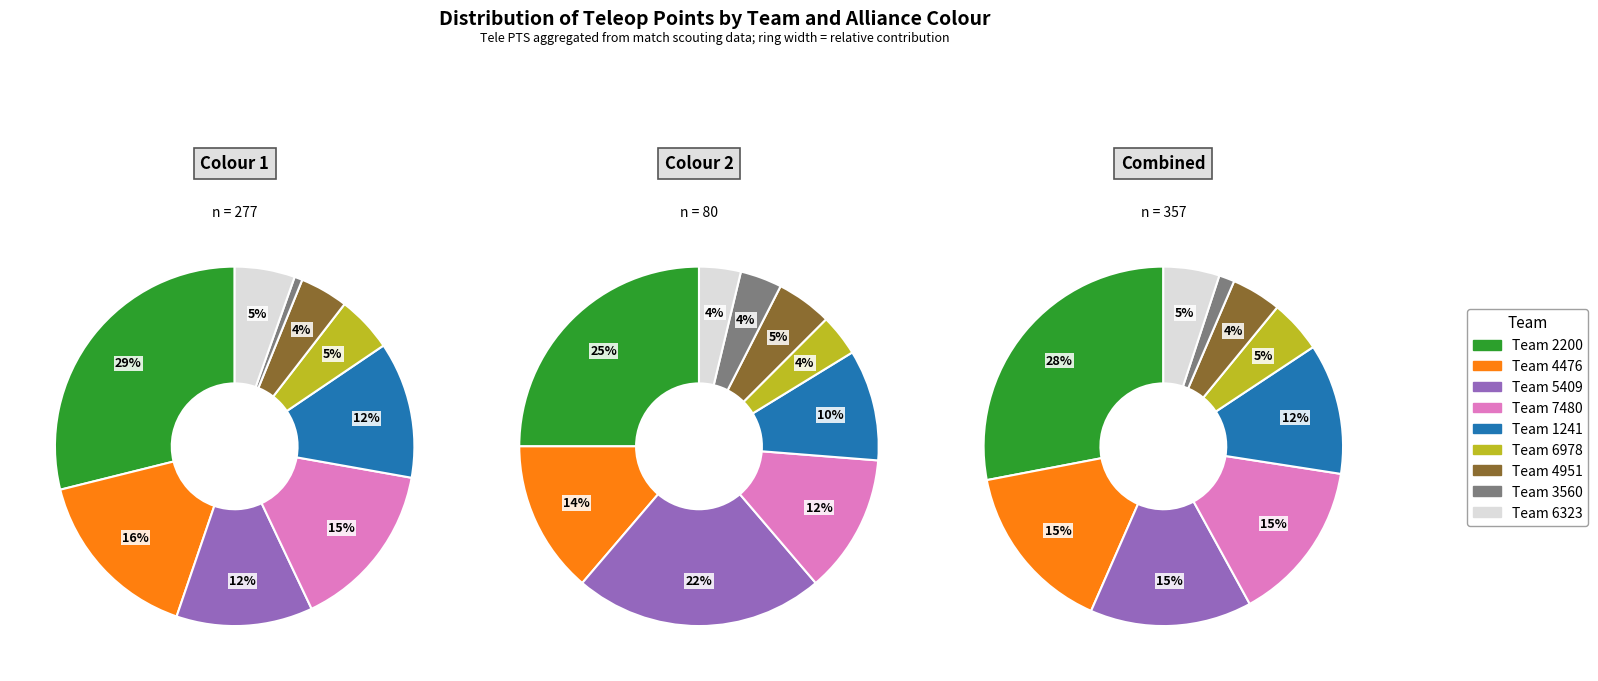

How many segments does this pie chart have?

9